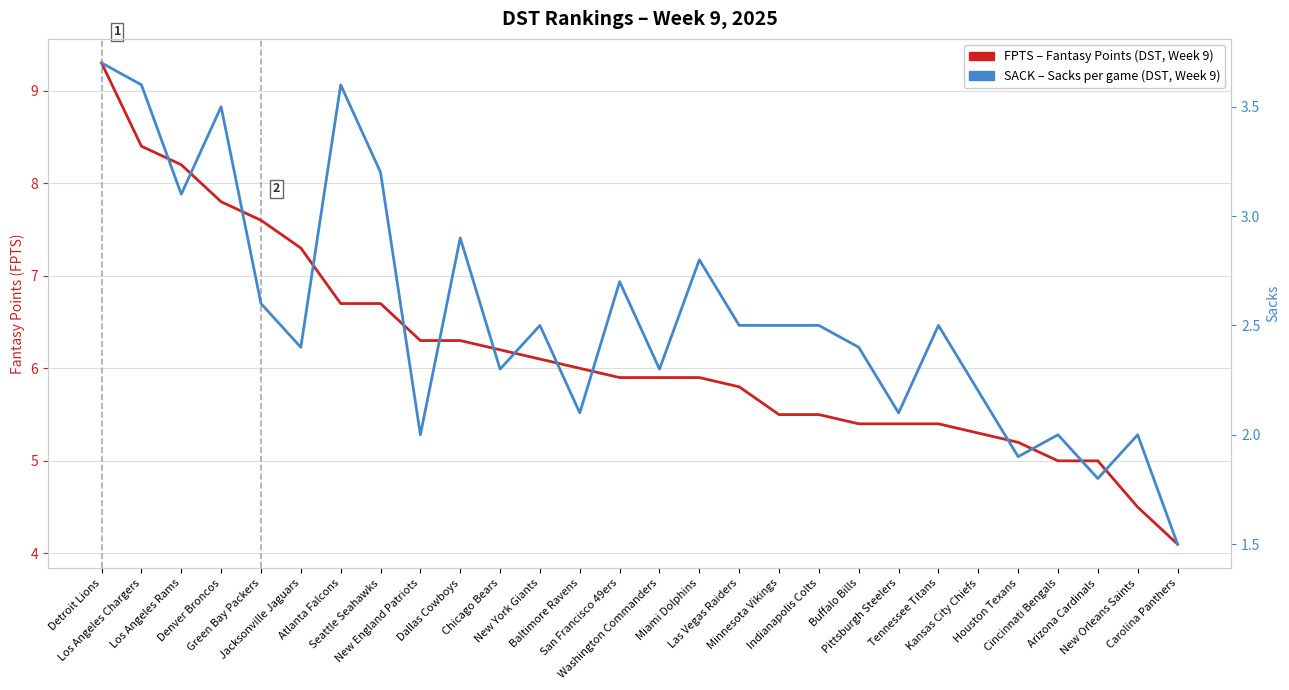

Reading left to right, transcribe all the data shown in this chart.

FPTS (Fantasy Points): Detroit Lions=9.3	Los Angeles Chargers=8.4	Los Angeles Rams=8.2	Denver Broncos=7.8	Green Bay Packers=7.6	Jacksonville Jaguars=7.3	Atlanta Falcons=6.7	Seattle Seahawks=6.7	New England Patriots=6.3	Dallas Cowboys=6.3	Chicago Bears=6.2	New York Giants=6.1	Baltimore Ravens=6.0	San Francisco 49ers=5.9	Washington Commanders=5.9	Miami Dolphins=5.9	Las Vegas Raiders=5.8	Minnesota Vikings=5.5	Indianapolis Colts=5.5	Buffalo Bills=5.4	Pittsburgh Steelers=5.4	Tennessee Titans=5.4	Kansas City Chiefs=5.3	Houston Texans=5.2	Cincinnati Bengals=5.0	Arizona Cardinals=5.0	New Orleans Saints=4.5	Carolina Panthers=4.1
SACK (Sacks): Detroit Lions=3.7	Los Angeles Chargers=3.6	Los Angeles Rams=3.1	Denver Broncos=3.5	Green Bay Packers=2.6	Jacksonville Jaguars=2.4	Atlanta Falcons=3.6	Seattle Seahawks=3.2	New England Patriots=2.0	Dallas Cowboys=2.9	Chicago Bears=2.3	New York Giants=2.5	Baltimore Ravens=2.1	San Francisco 49ers=2.7	Washington Commanders=2.3	Miami Dolphins=2.8	Las Vegas Raiders=2.5	Minnesota Vikings=2.5	Indianapolis Colts=2.5	Buffalo Bills=2.4	Pittsburgh Steelers=2.1	Tennessee Titans=2.5	Kansas City Chiefs=2.2	Houston Texans=1.9	Cincinnati Bengals=2.0	Arizona Cardinals=1.8	New Orleans Saints=2.0	Carolina Panthers=1.5